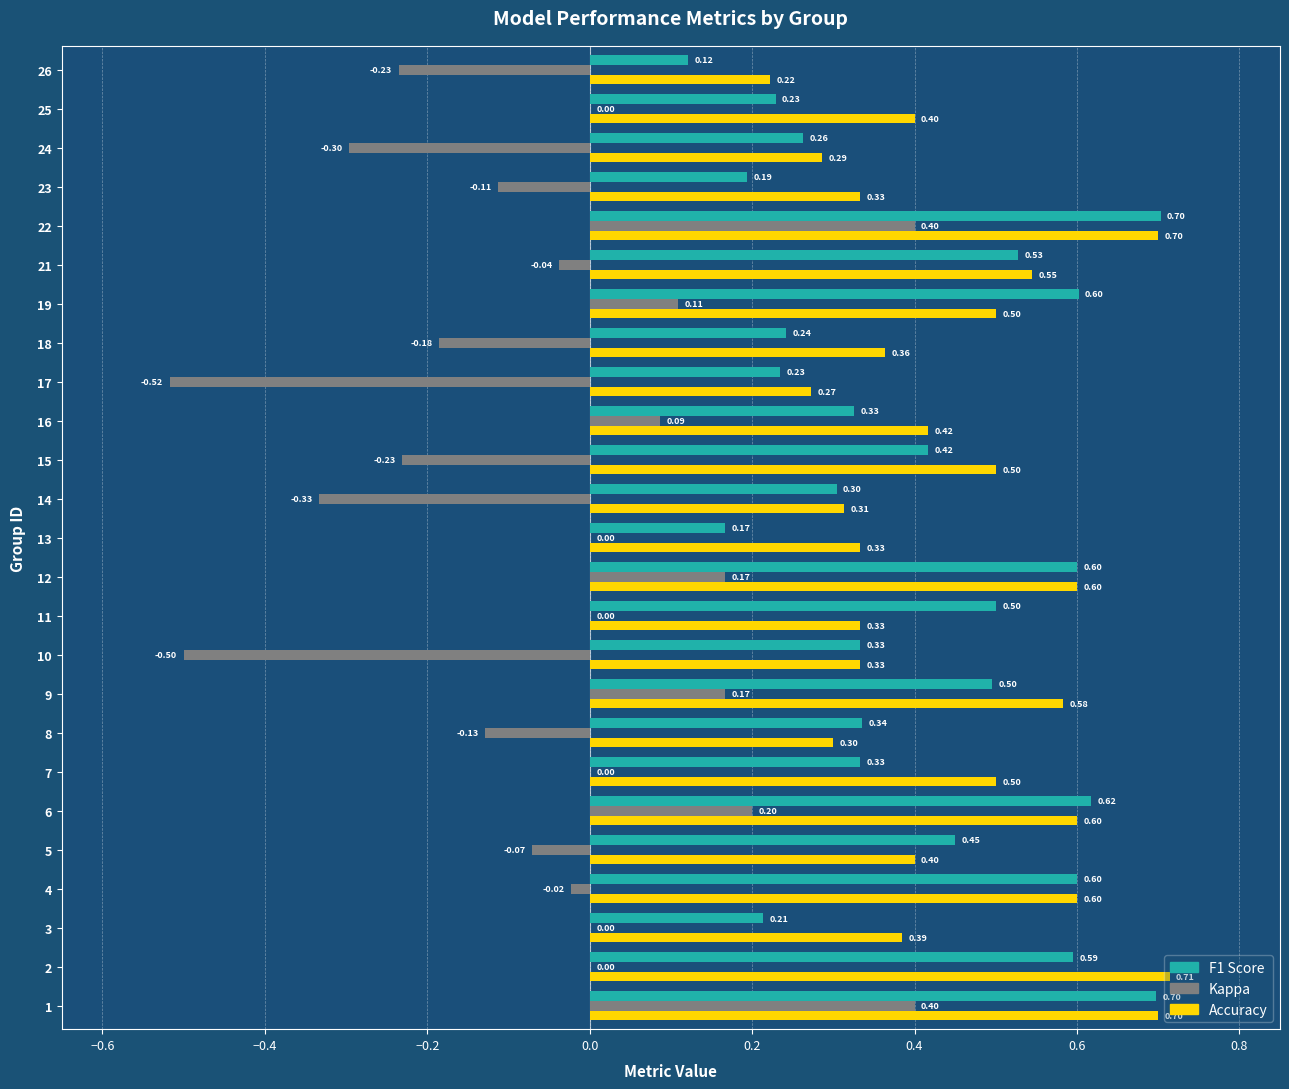

What is the total value across all series at 25?

0.6